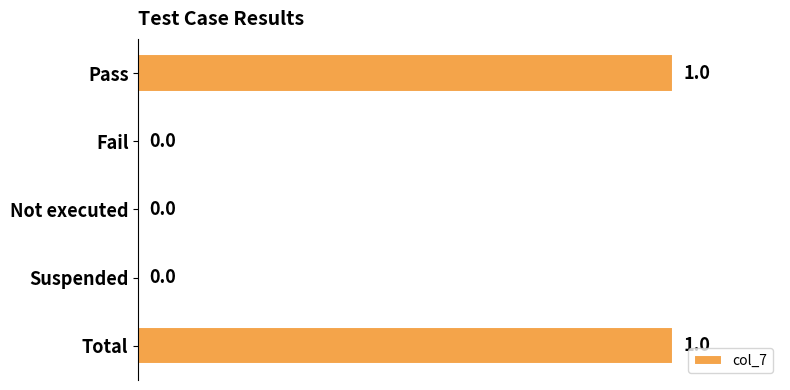

Is it true that the value at Total is 1?

True